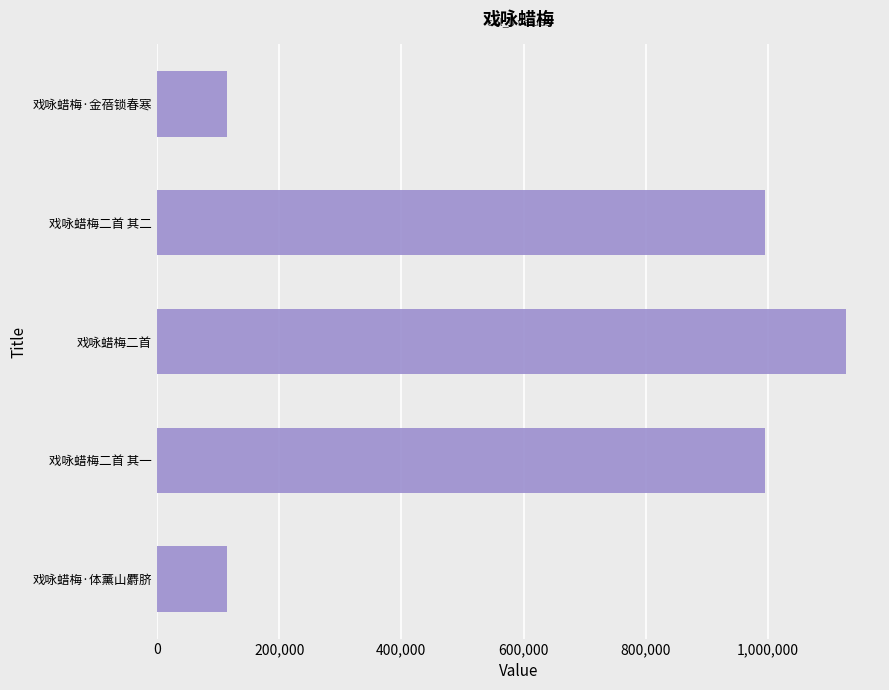

How many bars are there in total?

5